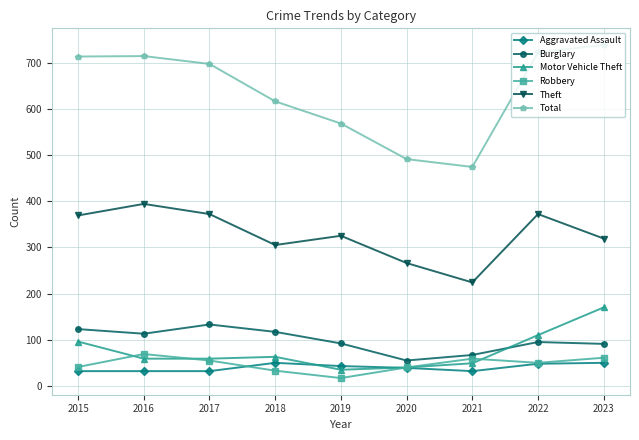

At which category does Theft reach its first local valley?

2018